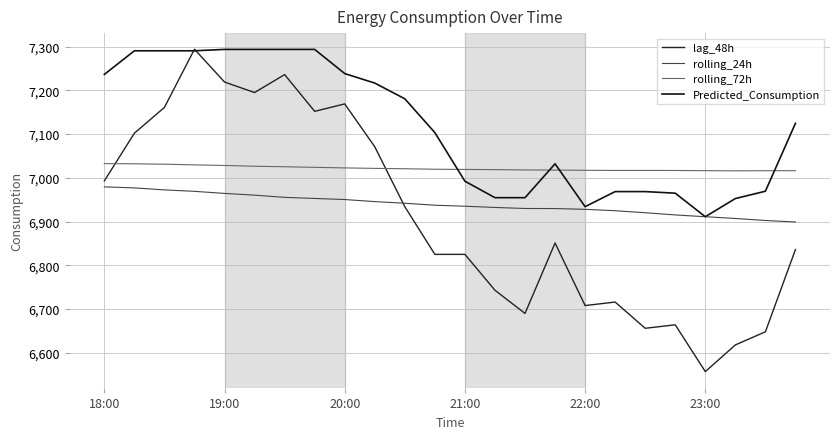

How many lines are shown in the chart?

4